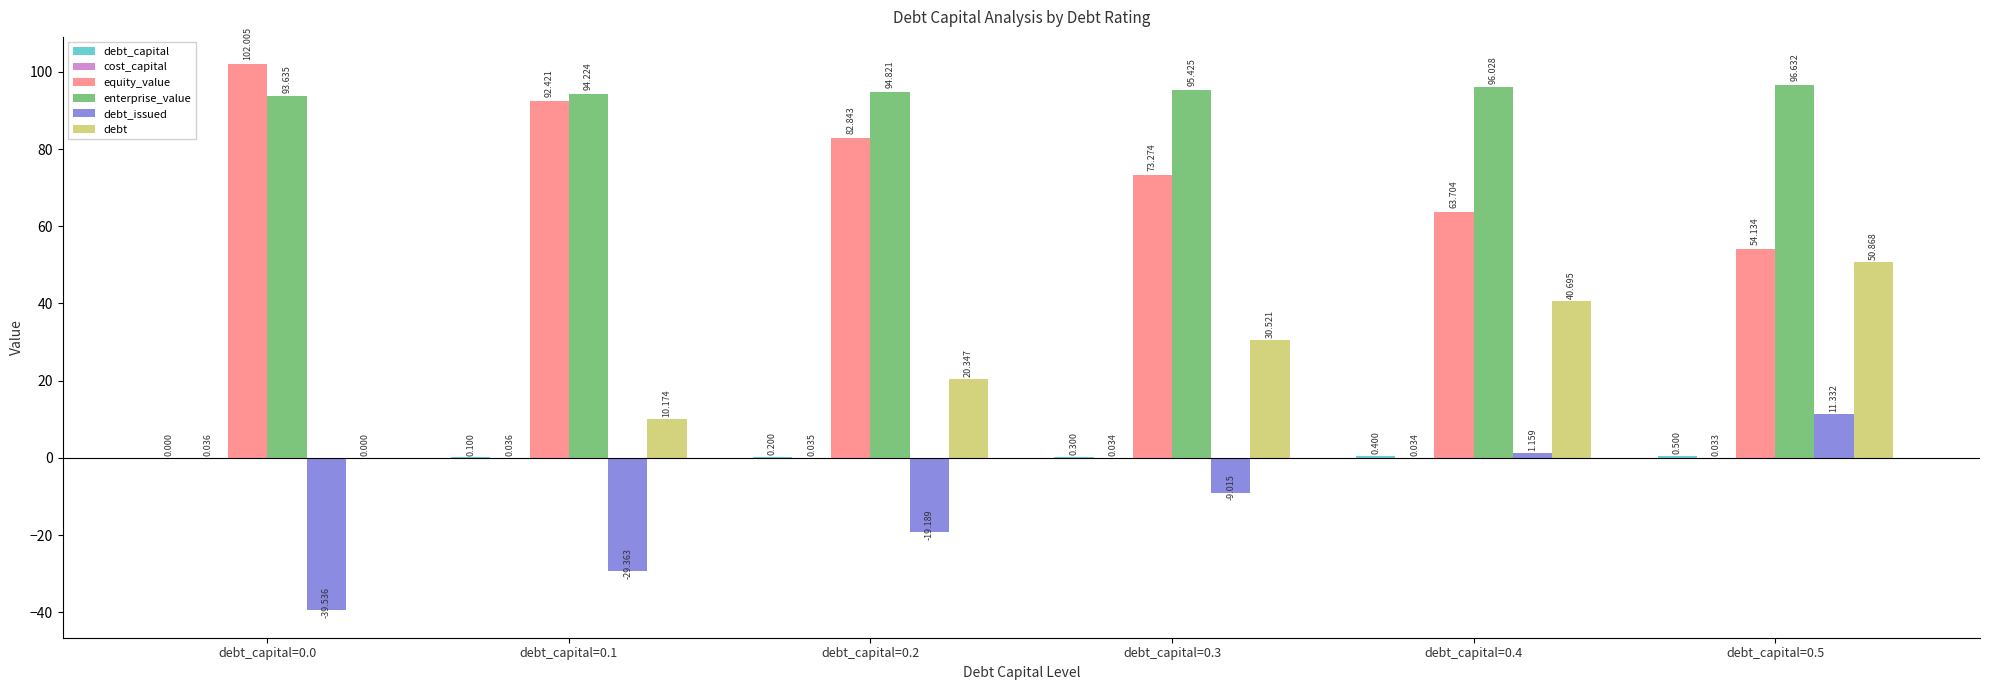

Which series has the largest total across all categories?

enterprise_value